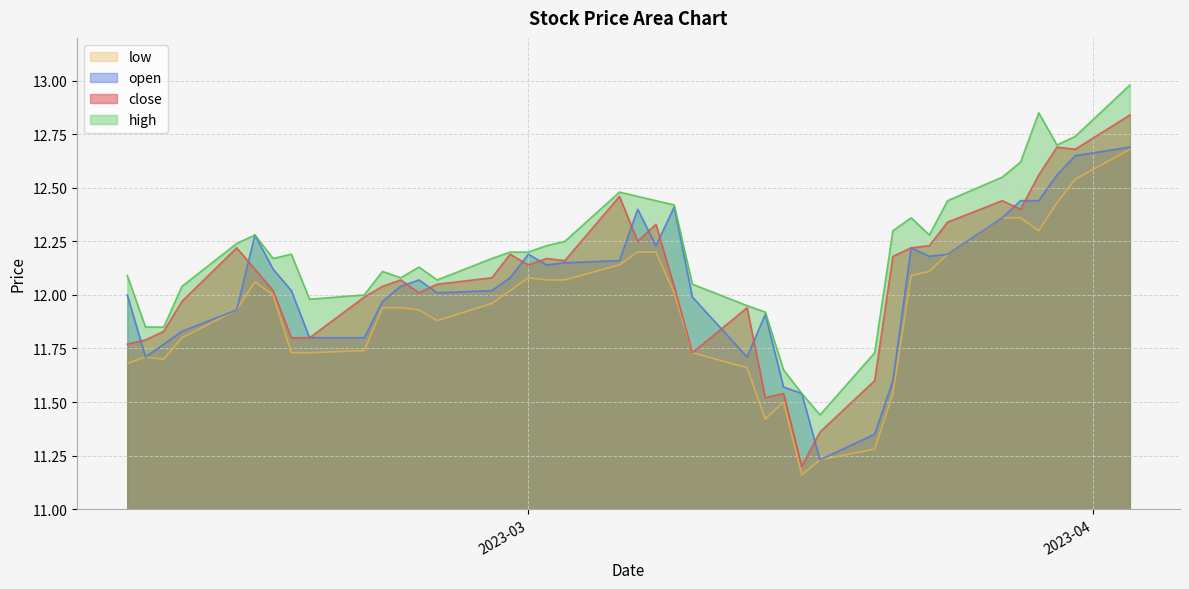

True or false: open has a value of 21.4 at 25.

False